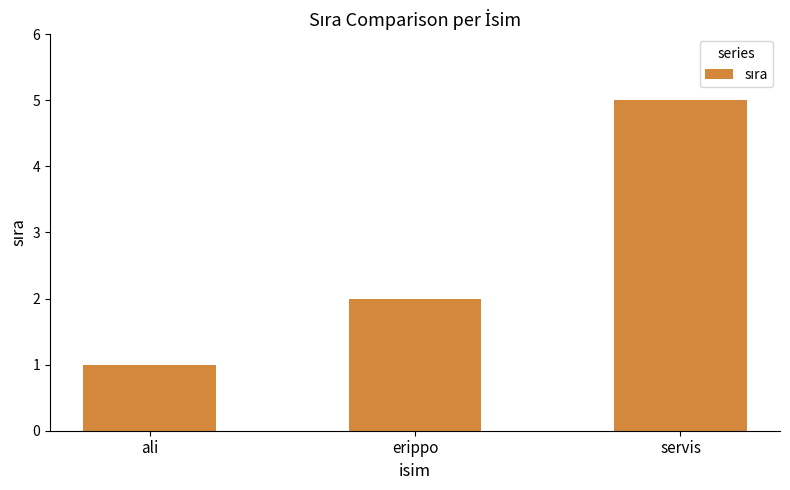

Count the number of categories in the chart.

3